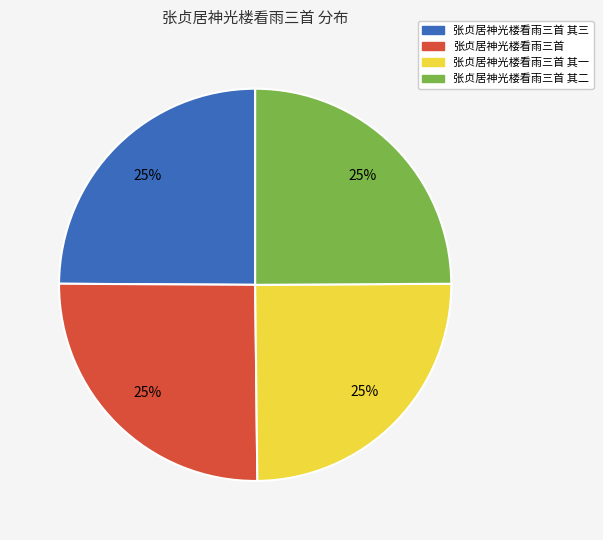

To the nearest percent, what is the average slice percentage?

25%